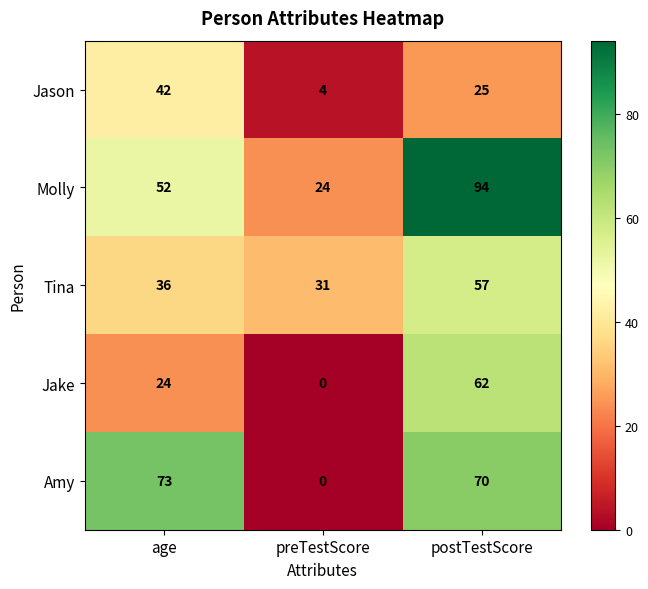

What is the greatest value displayed?

94